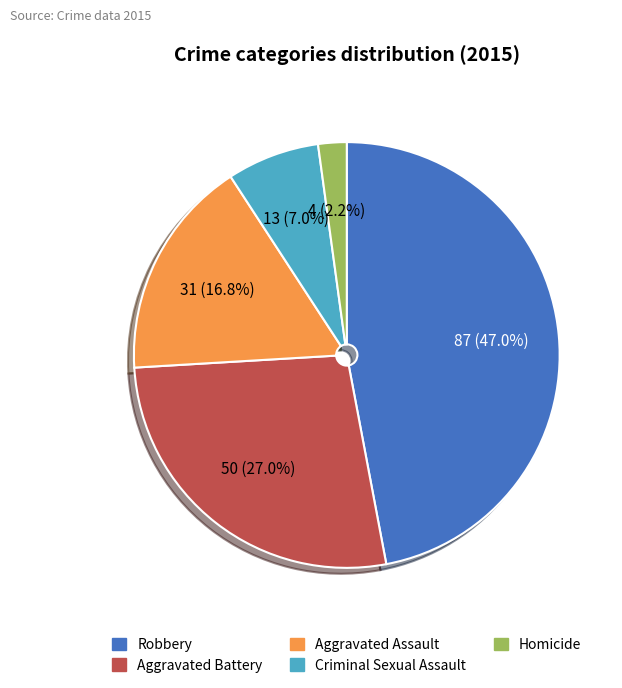

What is the smallest slice in the pie chart?

Homicide